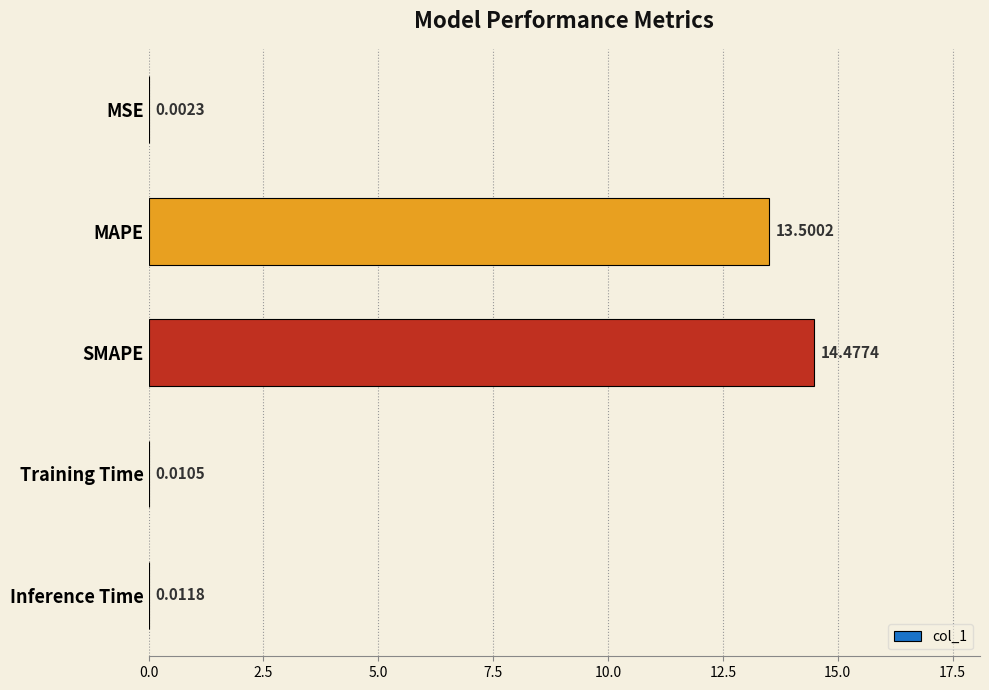

What is the change in value from MSE to SMAPE?

+14.5